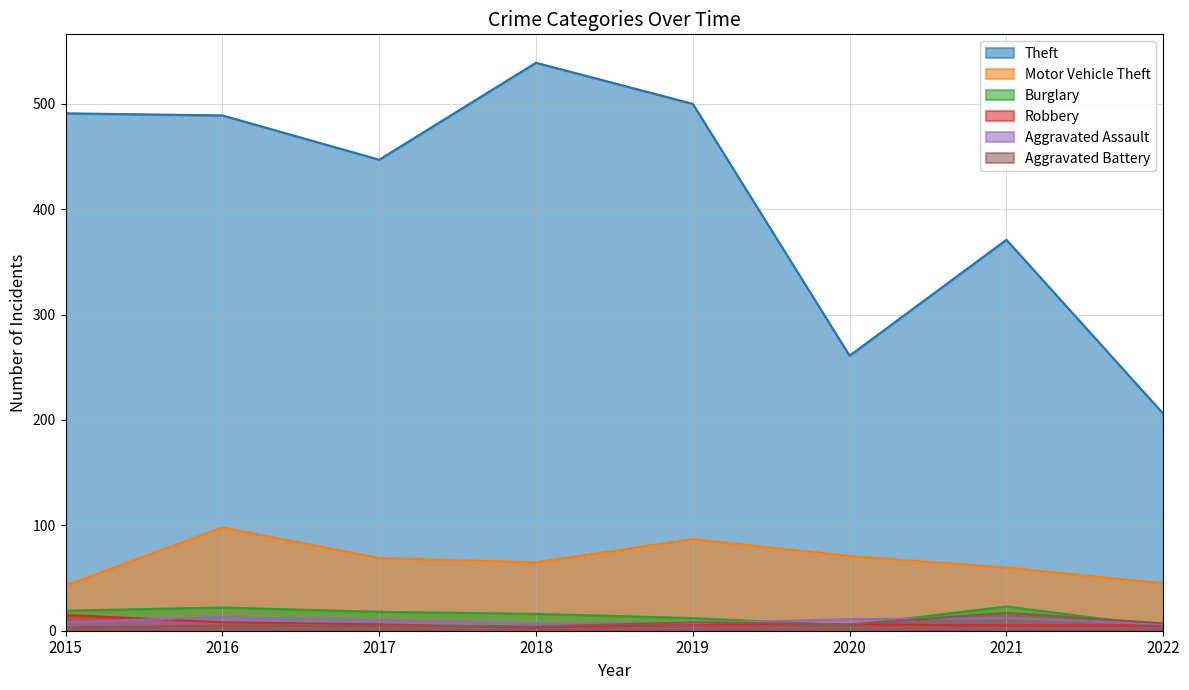

True or false: Theft and Aggravated Battery cross at least once.

False